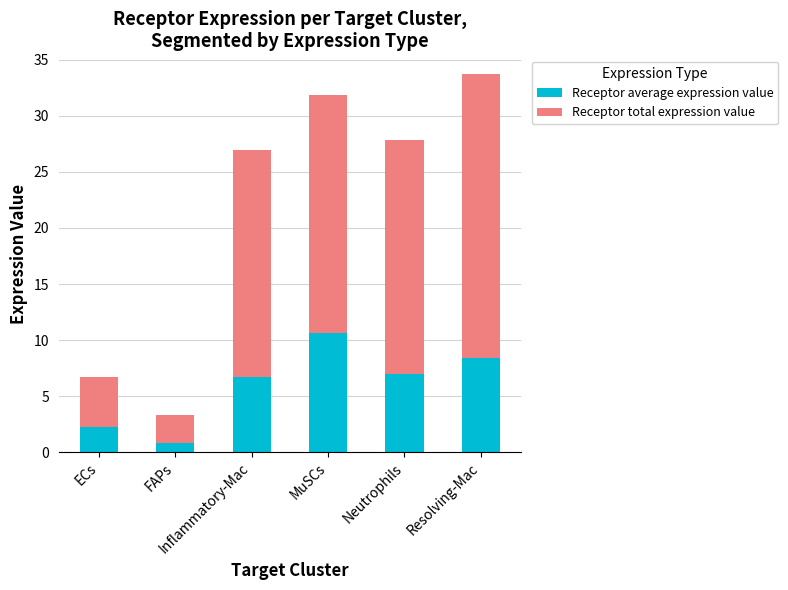

What is the value of the Receptor average expression value bar at the 3rd from the left?

6.7